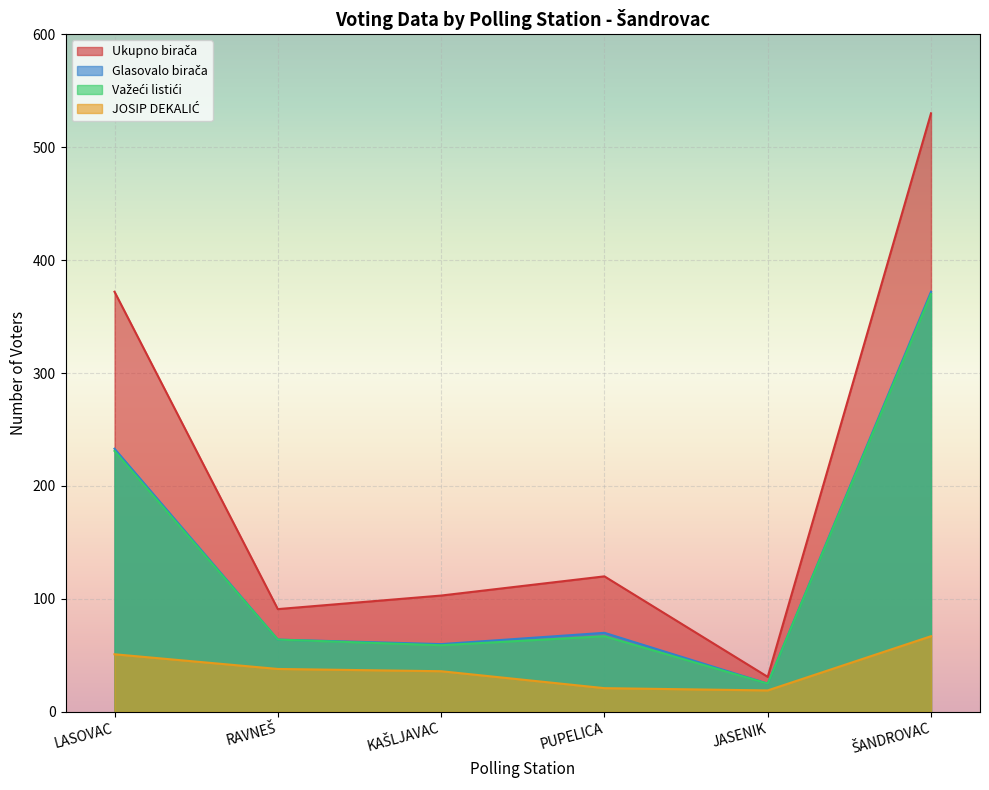

At which category does Ukupno birača reach its first local valley?

RAVNEŠ